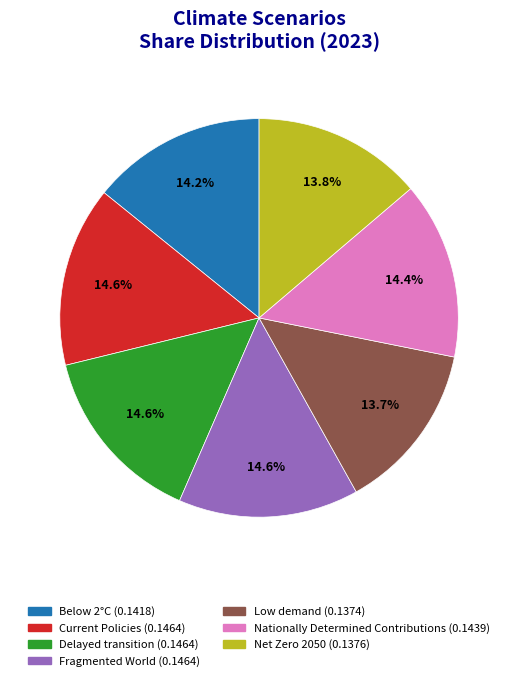

How many slices are in this pie chart?

7